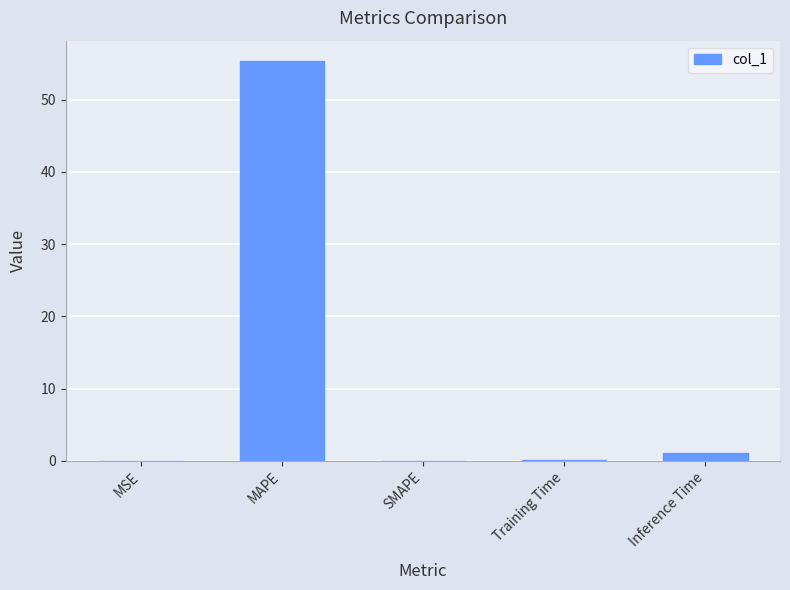

What is the difference between the values at MSE and MAPE?

55.4